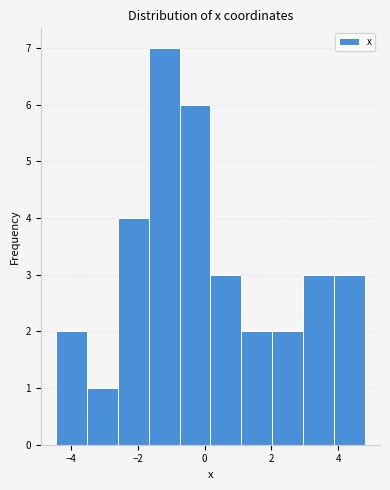

Reading left to right, transcribe this chart: for each bar, give the range it covers on the x-axis and its height. Neither the bar edges nor the heights are printed on the chart, so give them approximately, as read against the axes.

-4.4 to -3.6: 2
-3.6 to -2.6: 1
-2.6 to -1.6: 4
-1.6 to -0.8: 7
-0.8 to 0.2: 6
0.2 to 1.0: 3
1.0 to 2.0: 2
2.0 to 3.0: 2
3.0 to 3.8: 3
3.8 to 4.8: 3